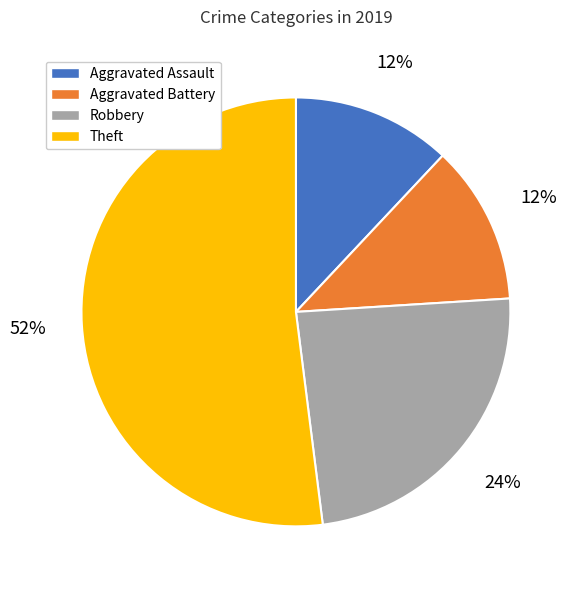

Do Aggravated Battery and Theft together represent more than half of the pie?

Yes